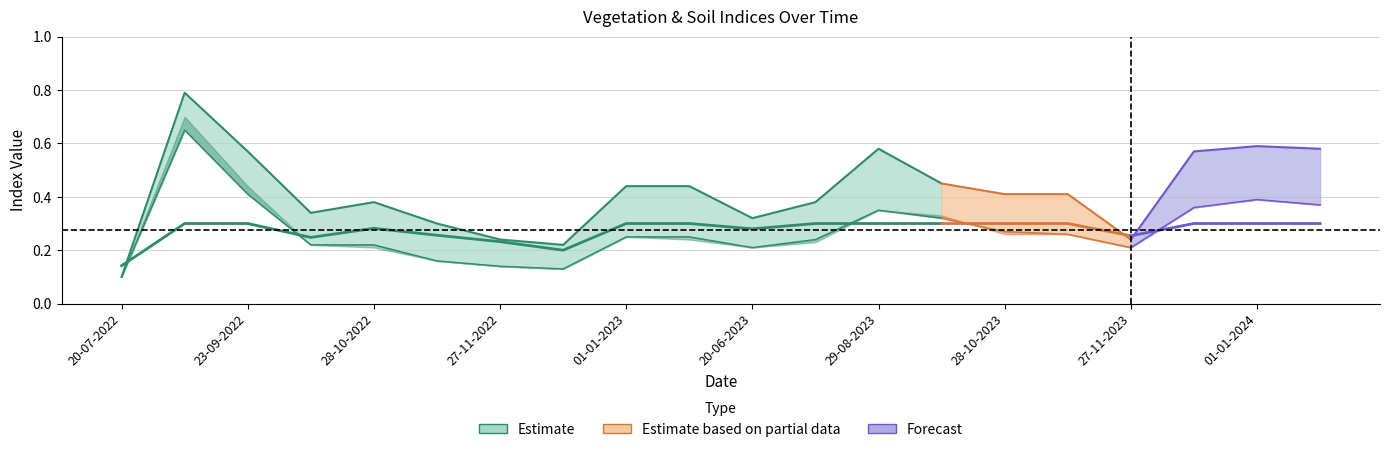

Where is the first local maximum for evi?

03-09-2022